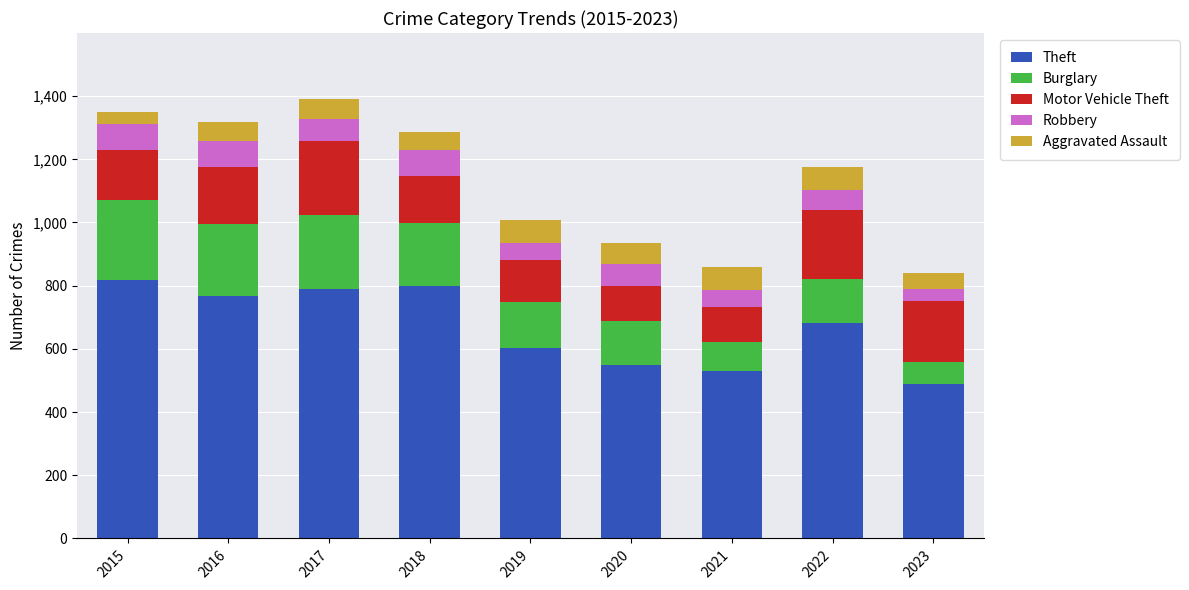

What is the total value across all series at 2015?

1350